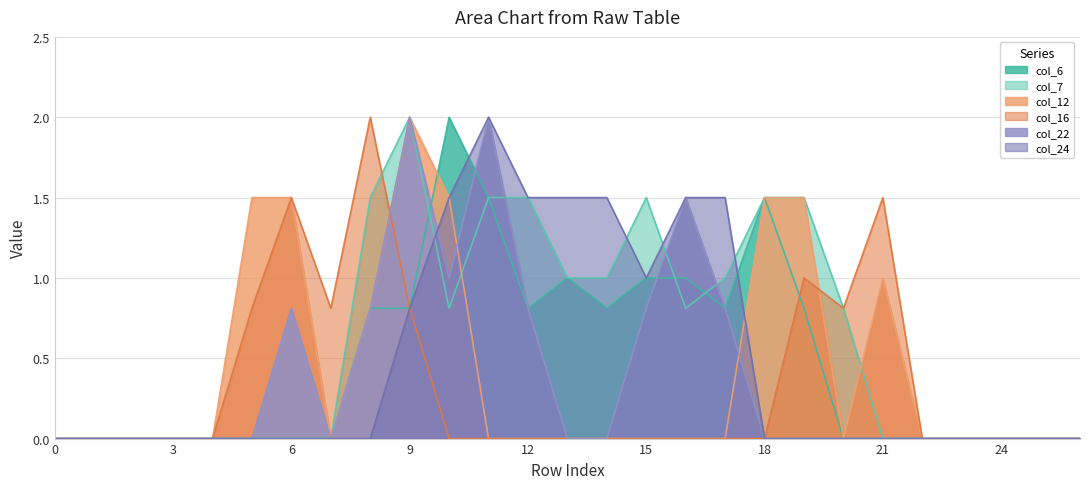

Which has a higher value, 26 or 20?

26